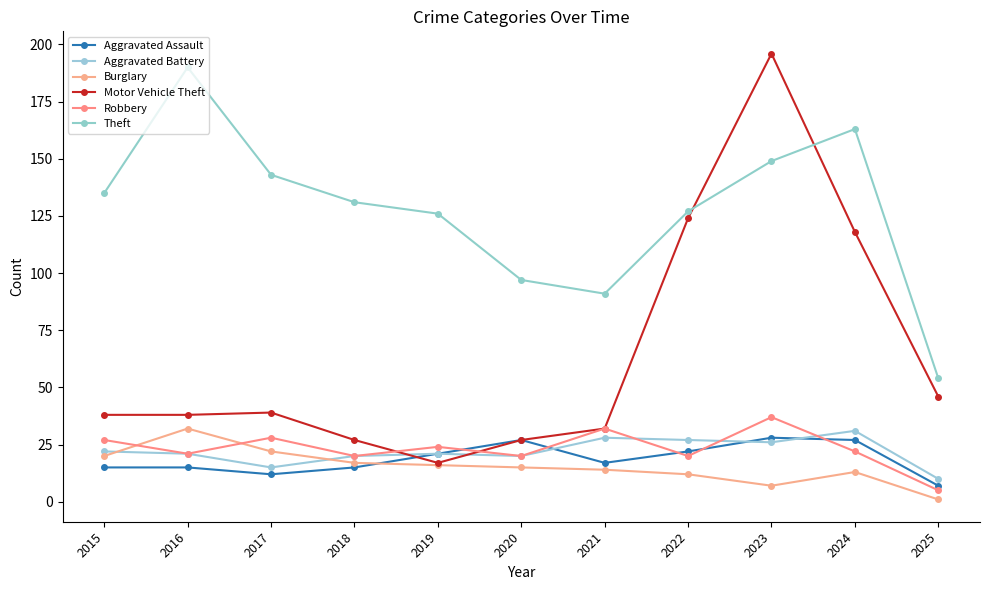

Which series has the largest range (max minus min)?

Motor Vehicle Theft